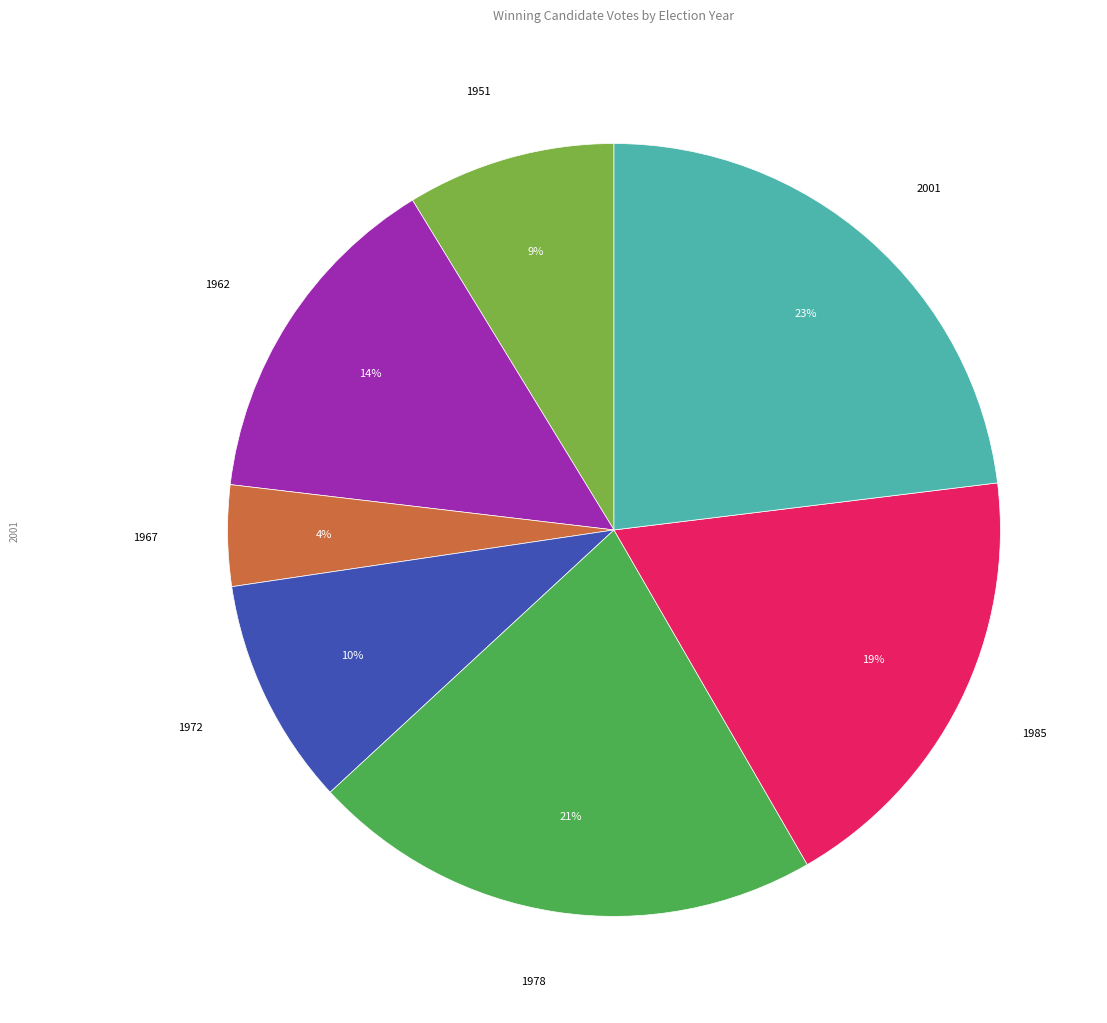

Count the number of slices in the pie.

7